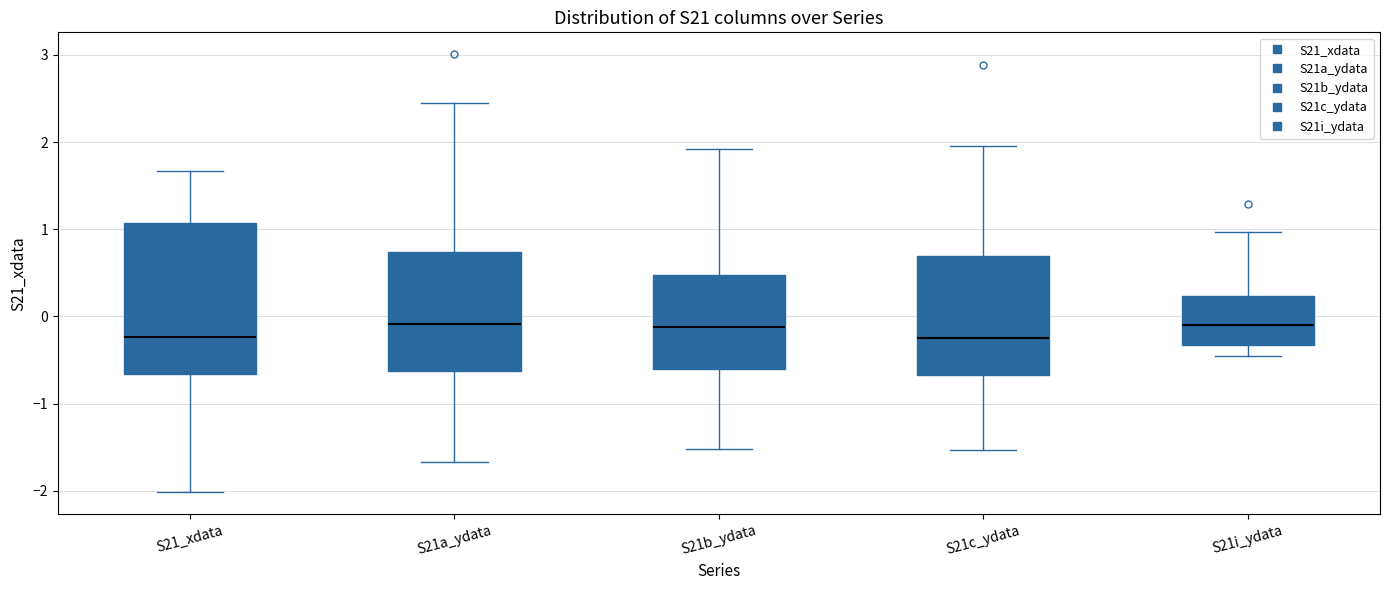

Reading left to right, read every box against the y-axis: the position of its median line, the range the box covers, and the ends of its whiskers. The values are not printed on the chart, so give them approximately, as read against the axis.

S21_xdata: median -0.2, box -0.7 to 1.1, whiskers -2.0 to 1.7
S21a_ydata: median -0.1, box -0.6 to 0.7, whiskers -1.7 to 2.4
S21b_ydata: median -0.1, box -0.6 to 0.5, whiskers -1.5 to 1.9
S21c_ydata: median -0.2, box -0.7 to 0.7, whiskers -1.5 to 2.0
S21i_ydata: median -0.1, box -0.3 to 0.2, whiskers -0.5 to 1.0